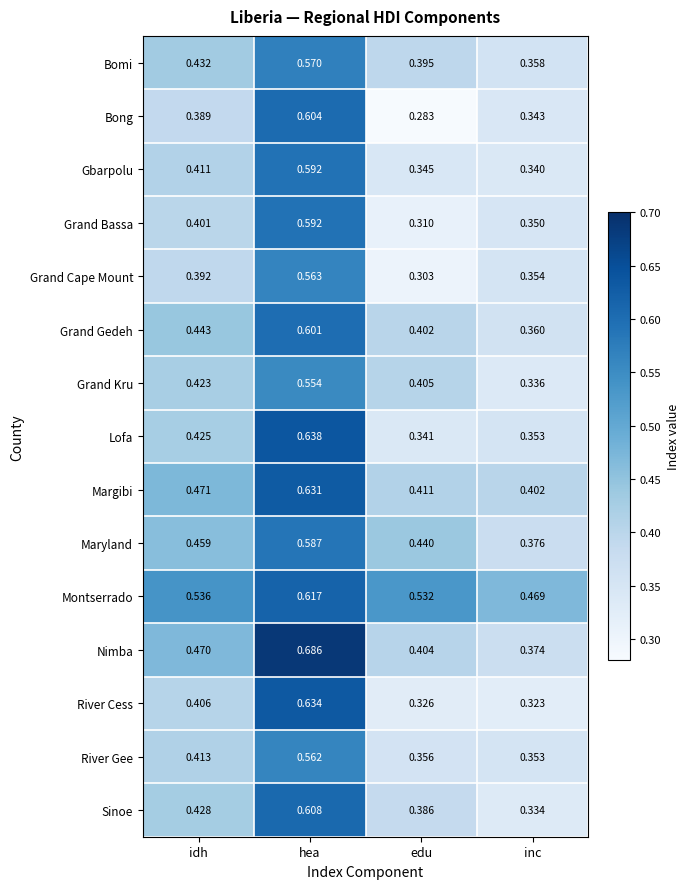

At how many categories does at least one series exceed 0?

4